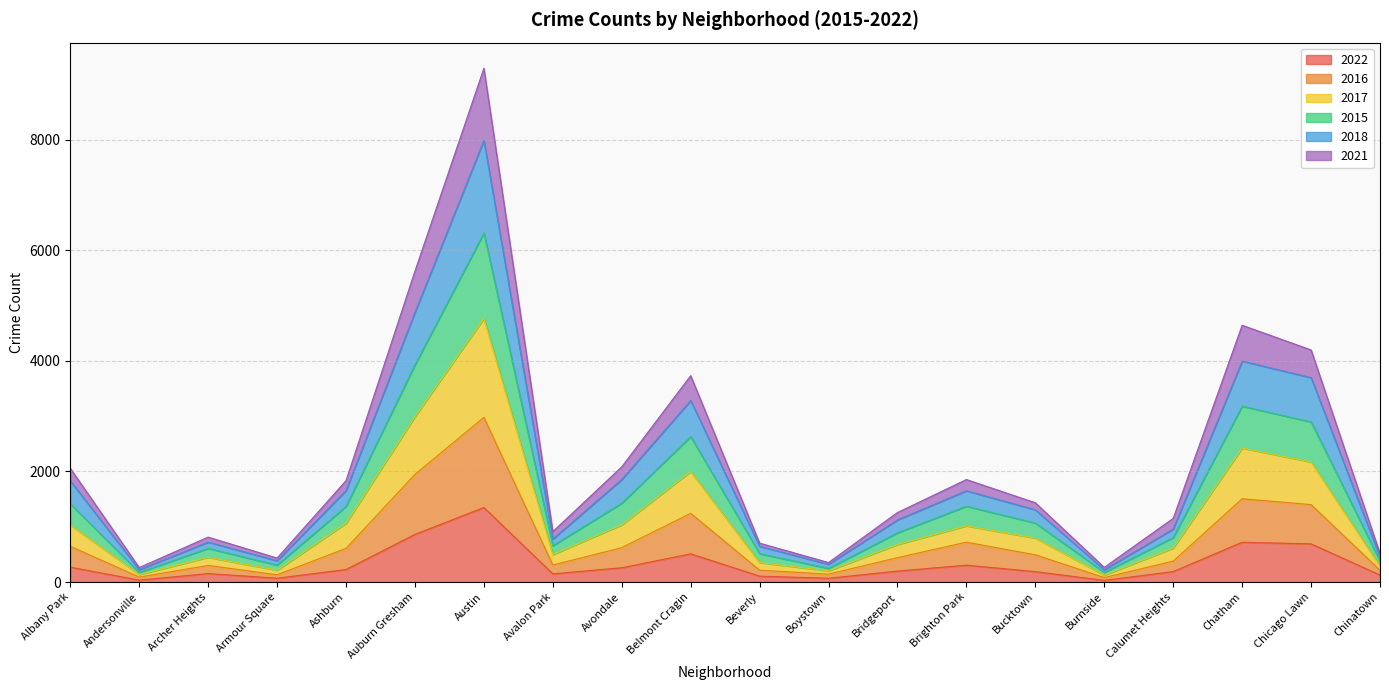

How many data points does each series have?

20